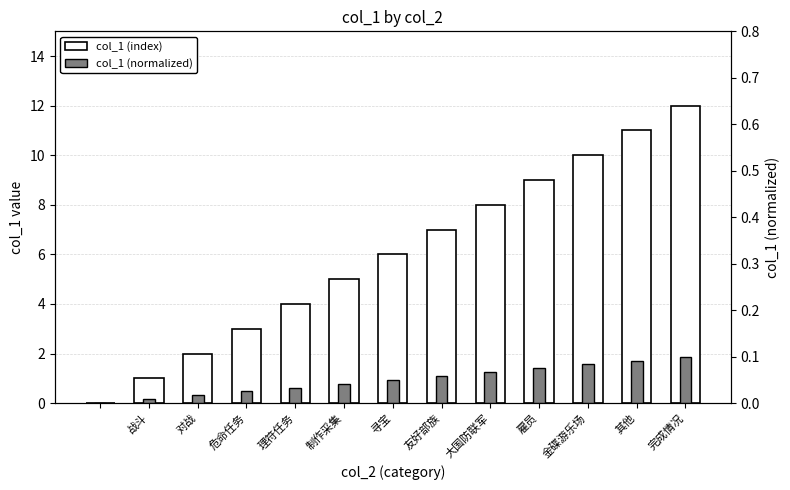

Reading right to left, extract all data points from this chart.

col_1 (index): 12.0	11.0	10.0	9.0	8.0	7.0	6.0	5.0	4.0	3.0	2.0	1.0	0.0
col_1 (normalized): 0.1	0.1	0.1	0.1	0.1	0.1	0.1	0.0	0.0	0.0	0.0	0.0	0.0